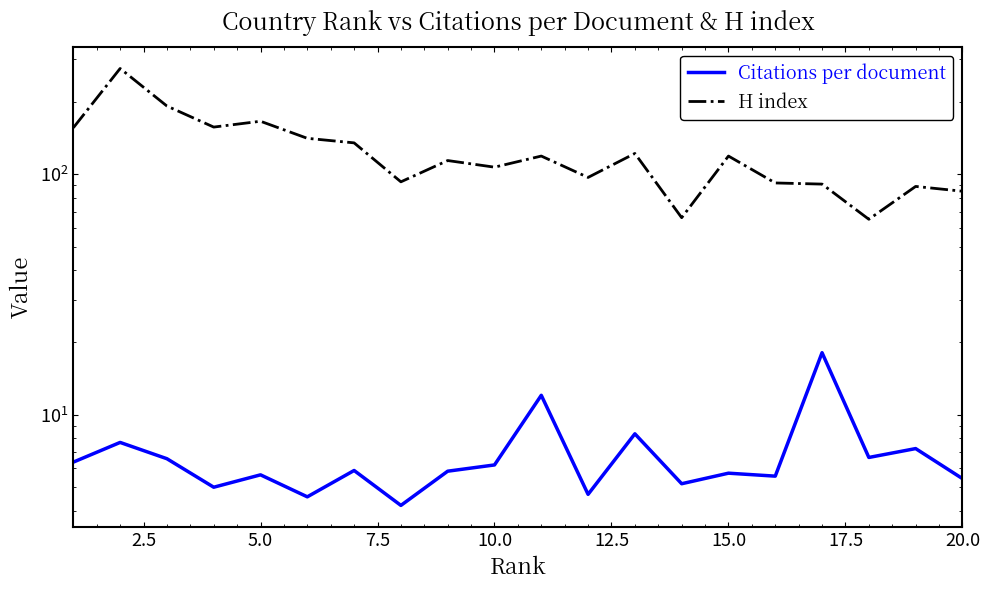

How many values in the H index series are below 119?

10